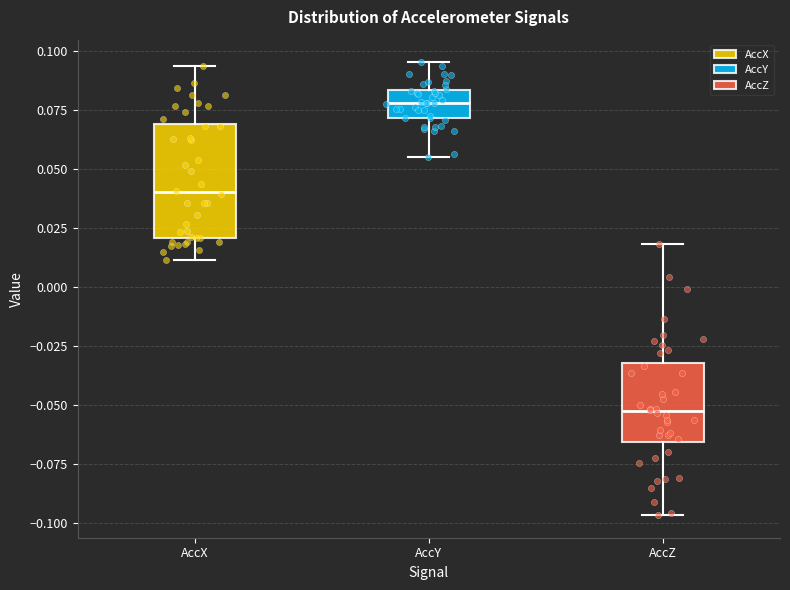

Comparing the boxes themselves (not the whiskers), which one is the tallest?

AccX